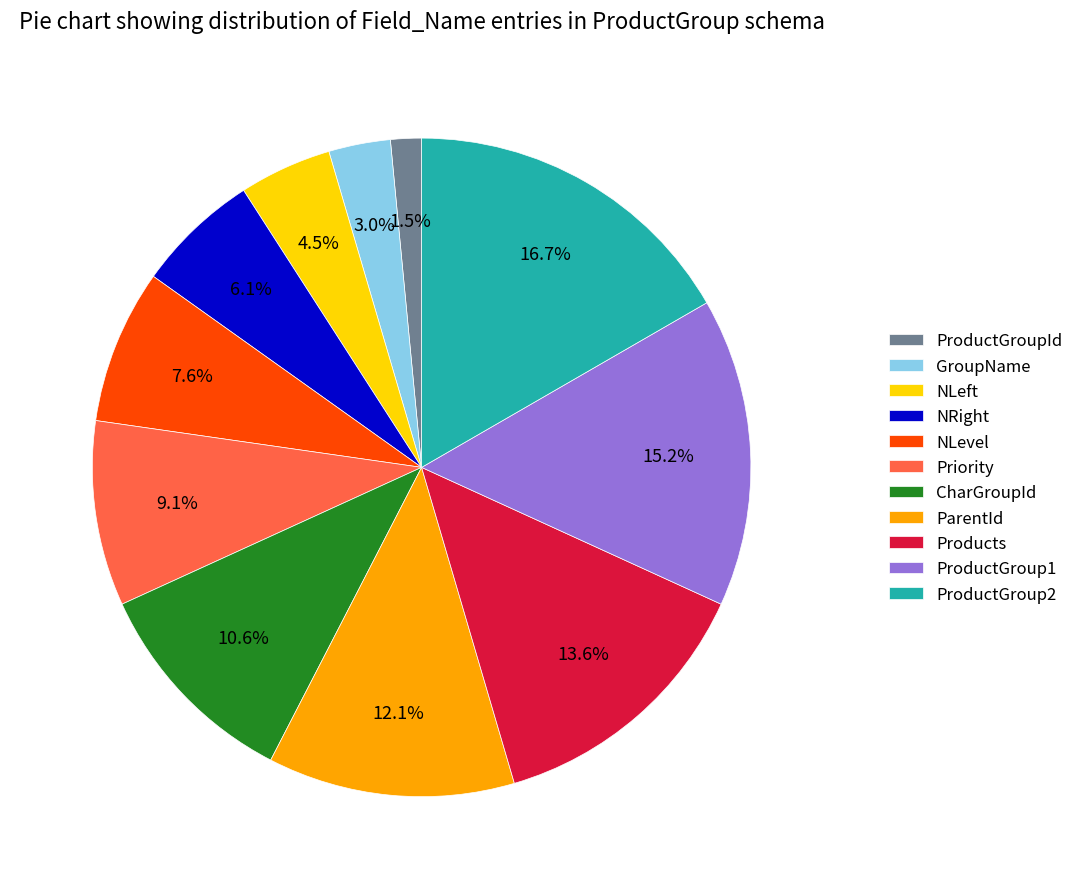

To the nearest percent, what is the difference between the largest and smallest slice percentages?

15%